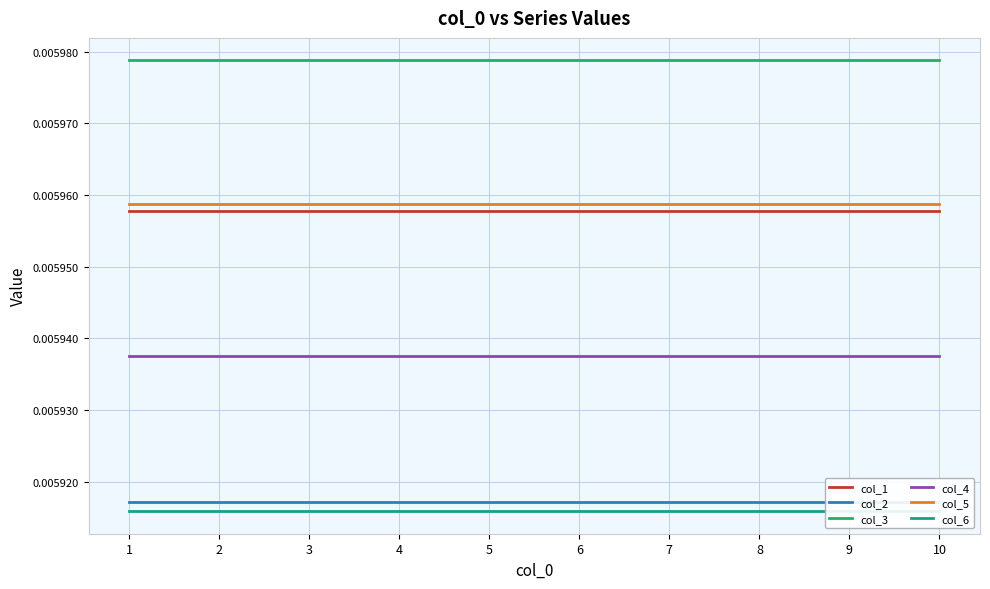

The value of col_2 at 9 is 0.0. True or false?

True